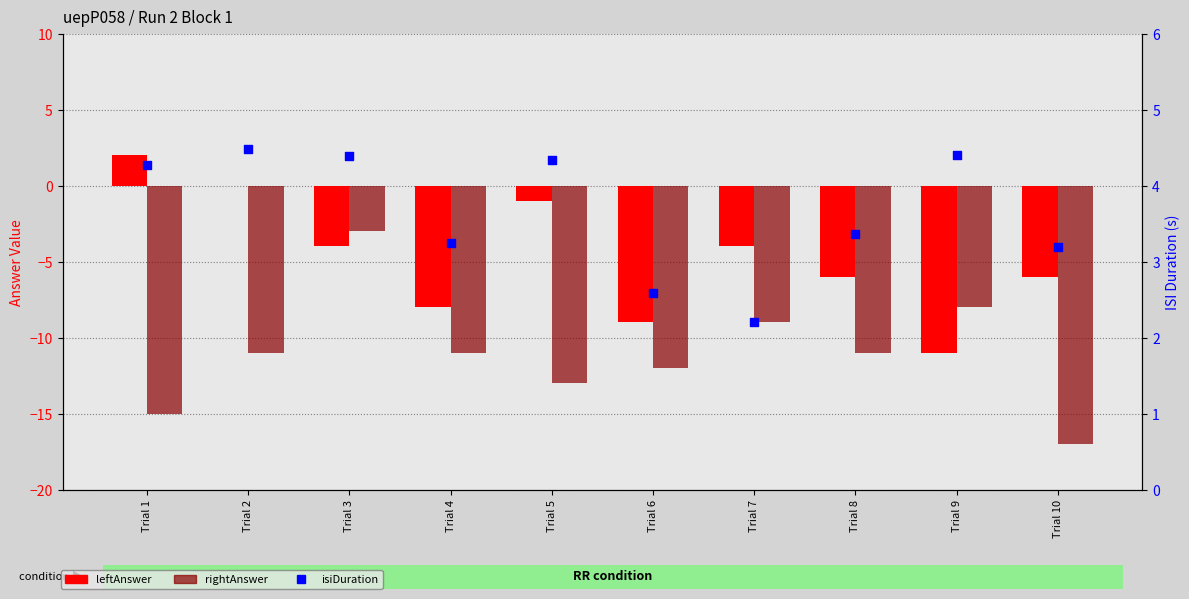

Which series has the largest total across all categories?

isiDuration